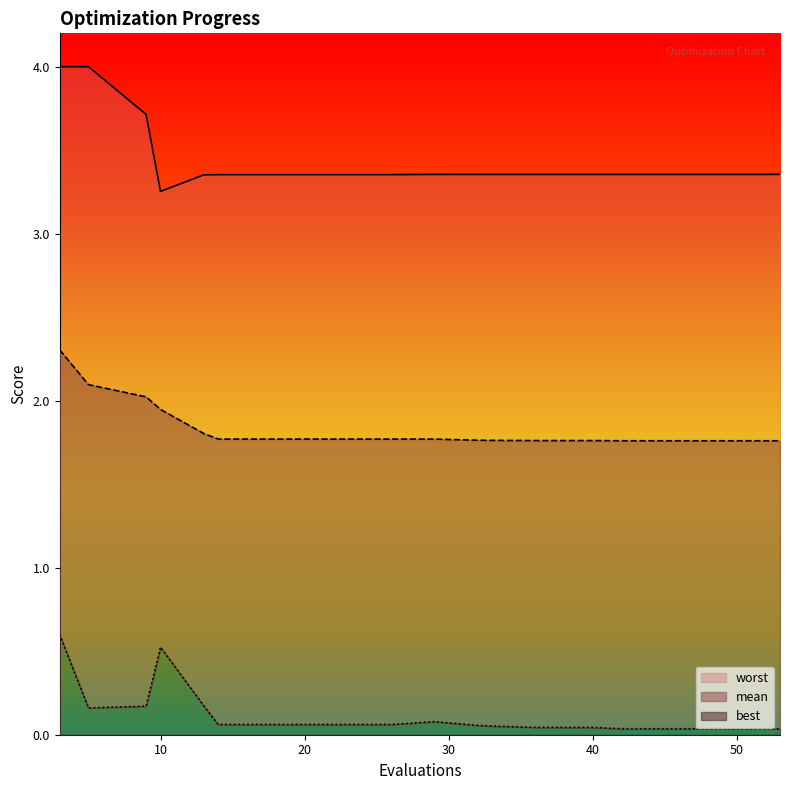

True or false: mean and best intersect in this chart.

False